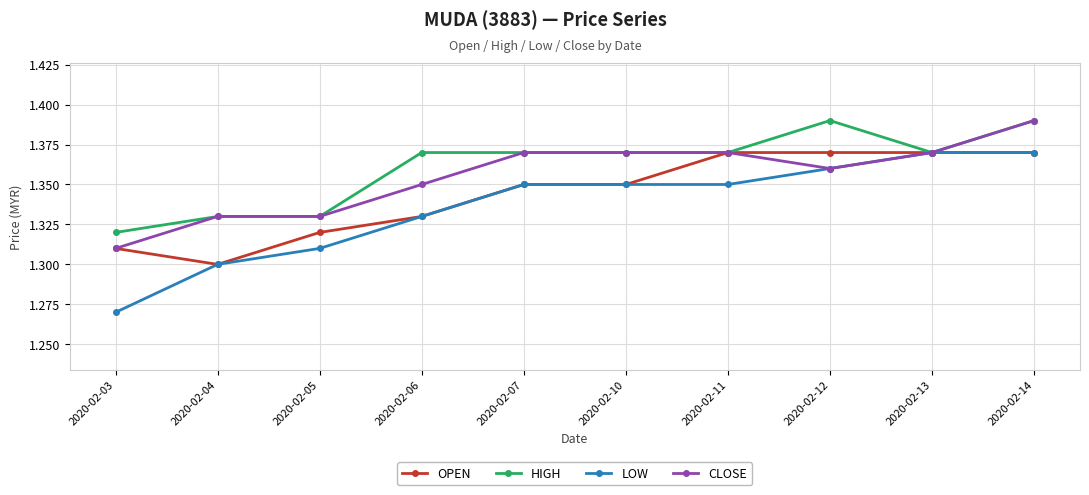

Rank the series by their average value, from lowest to highest.

LOW, OPEN, CLOSE, HIGH